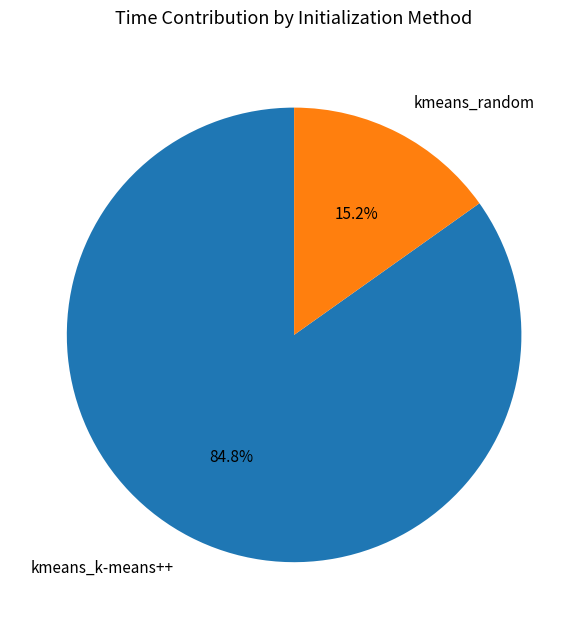

How many slices are in this pie chart?

2